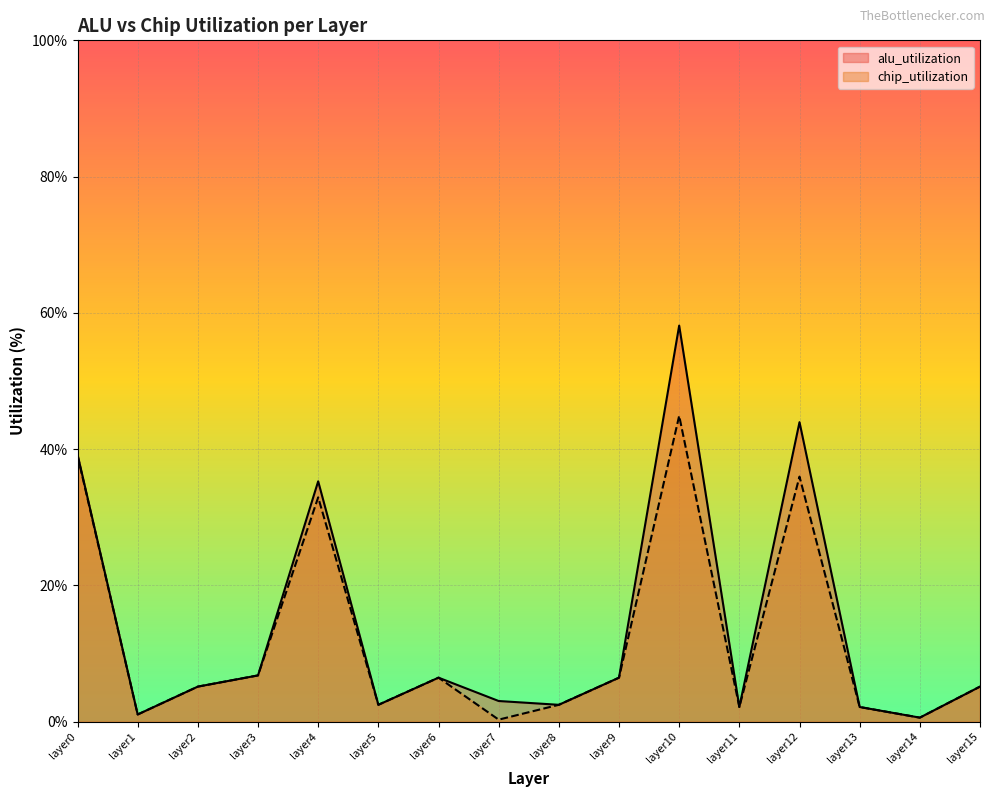

How many interior local peaks does the alu_utilization series have?

4